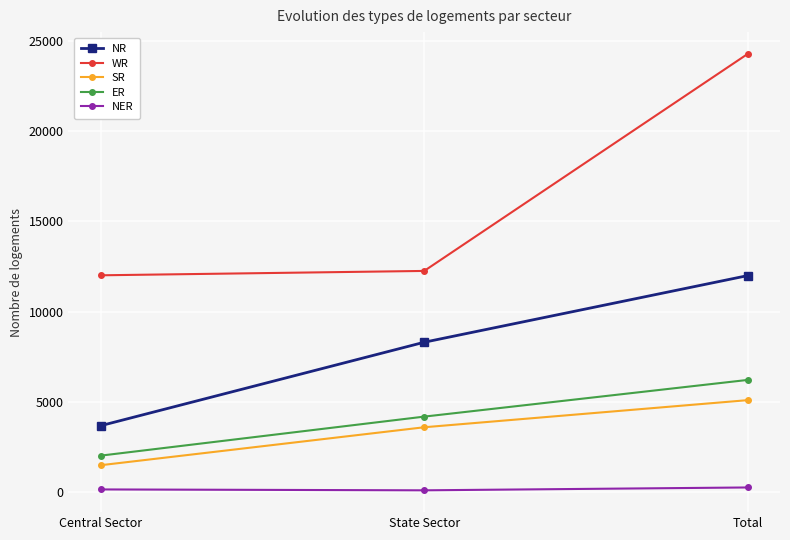

At which category is the sum across all series the highest?

Total